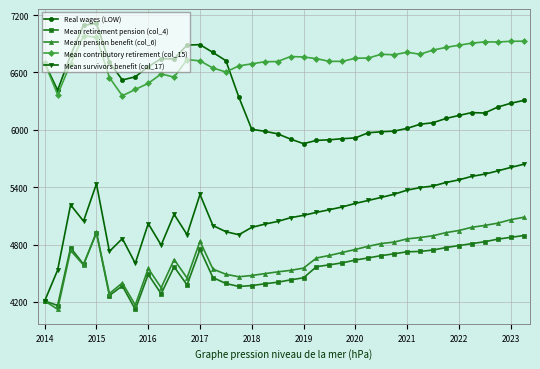

What are all the series names shown in the legend?

Real wages (LOW), Mean retirement pension (col_4), Mean pension benefit (col_6), Mean contributory retirement (col_15), Mean survivors benefit (col_17)